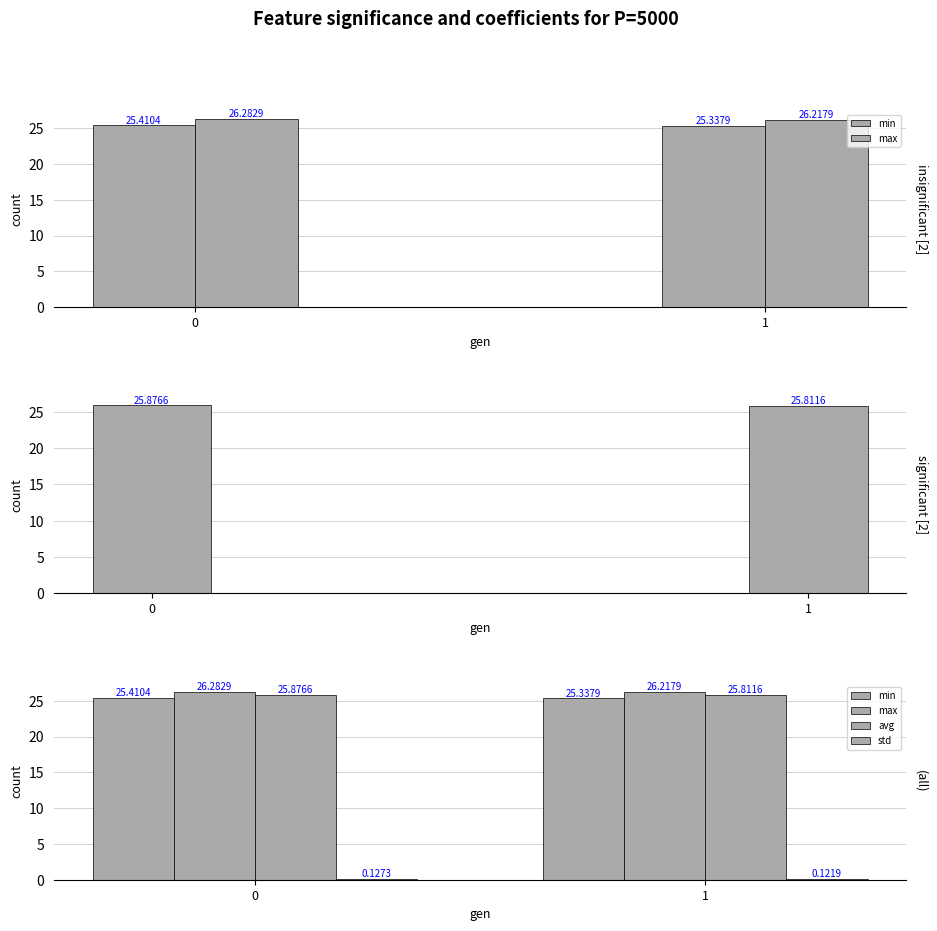

What is the greatest value displayed?

26.3